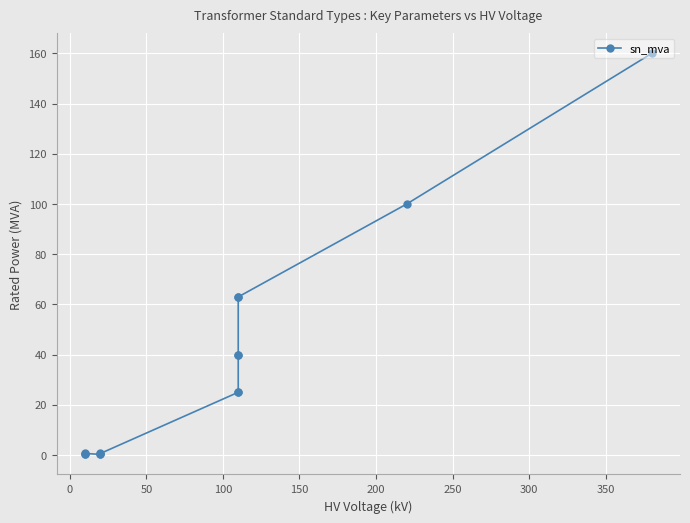

Does the chart display data point markers on the line(s)?

Yes